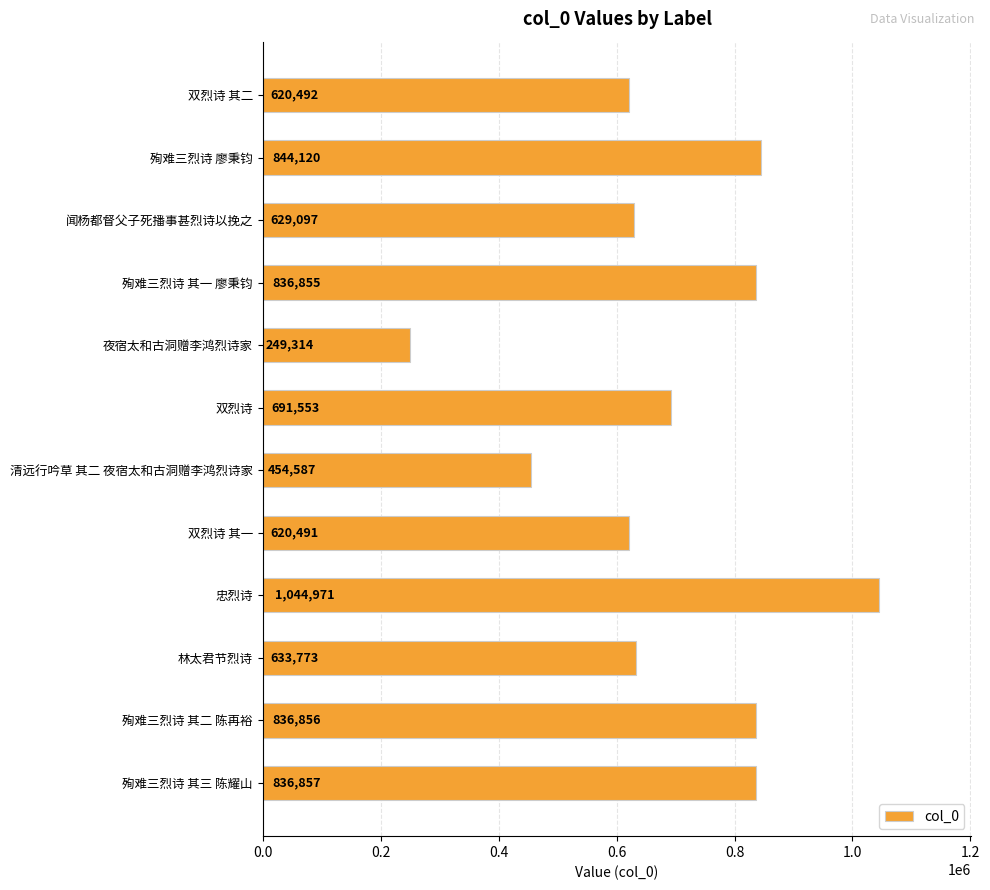

Reading top to bottom, list all the values displayed in this chart.

双烈诗 其二=620492	殉难三烈诗 廖秉钧=844120	闻杨都督父子死播事甚烈诗以挽之=629097	殉难三烈诗 其一 廖秉钧=836855	夜宿太和古洞赠李鸿烈诗家=249314	双烈诗=691553	清远行吟草 其二 夜宿太和古洞赠李鸿烈诗家=454587	双烈诗 其一=620491	忠烈诗=1044971	林太君节烈诗=633773	殉难三烈诗 其二 陈再裕=836856	殉难三烈诗 其三 陈耀山=836857